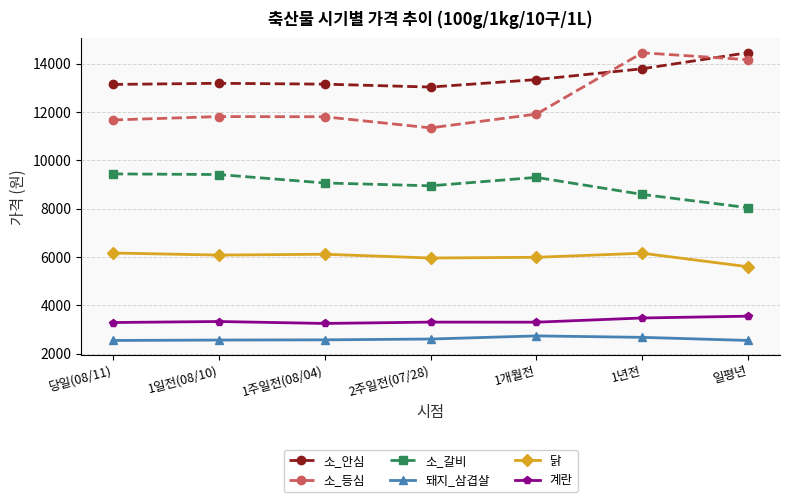

At 당일(08/11), list the series in order from largest to smallest.

소_안심, 소_등심, 소_갈비, 닭, 계란, 돼지_삼겹살